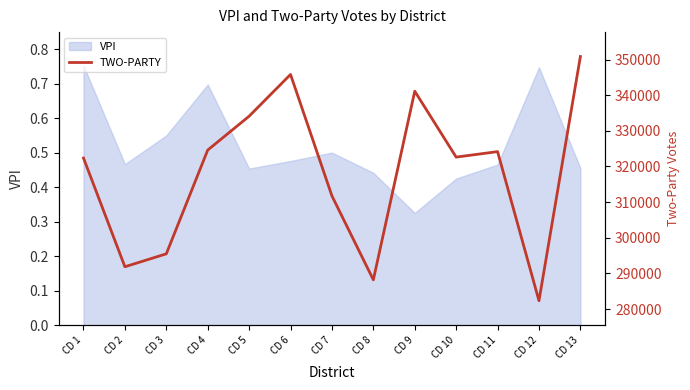

Where is VPI nearest to the value 0?

CD 9